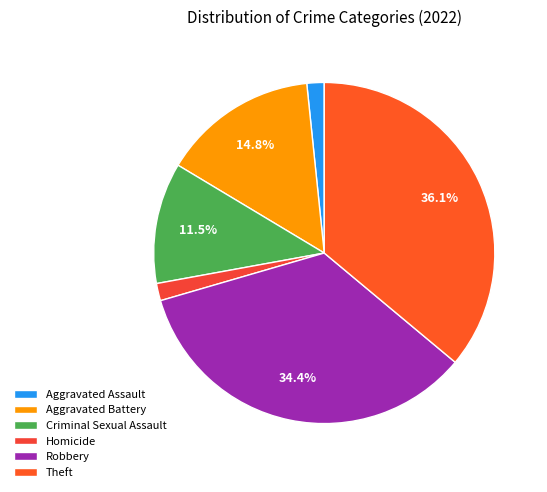

To the nearest percent, what portion does Homicide represent?

2%